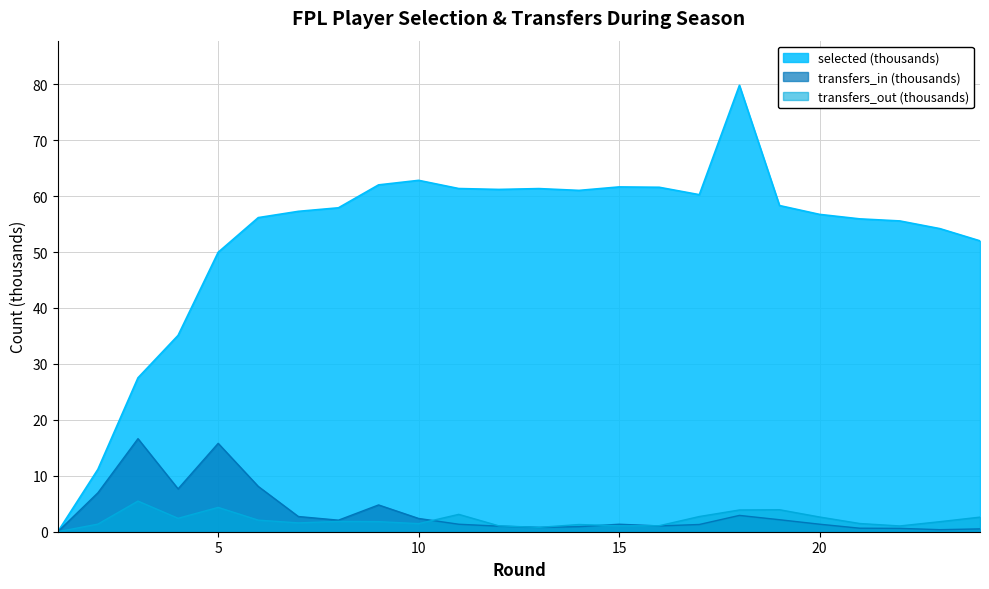

In transfers_out, how many points are higher than both neighbors (excluding endpoints)?

6